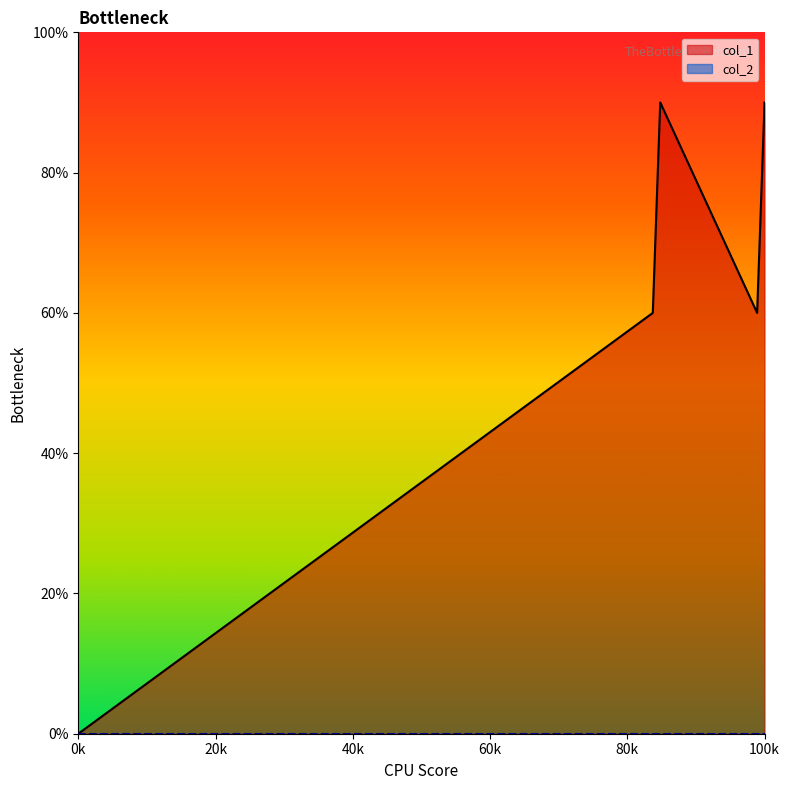

The chart shows a value of 0.7 at 1463532285. True or false?

False